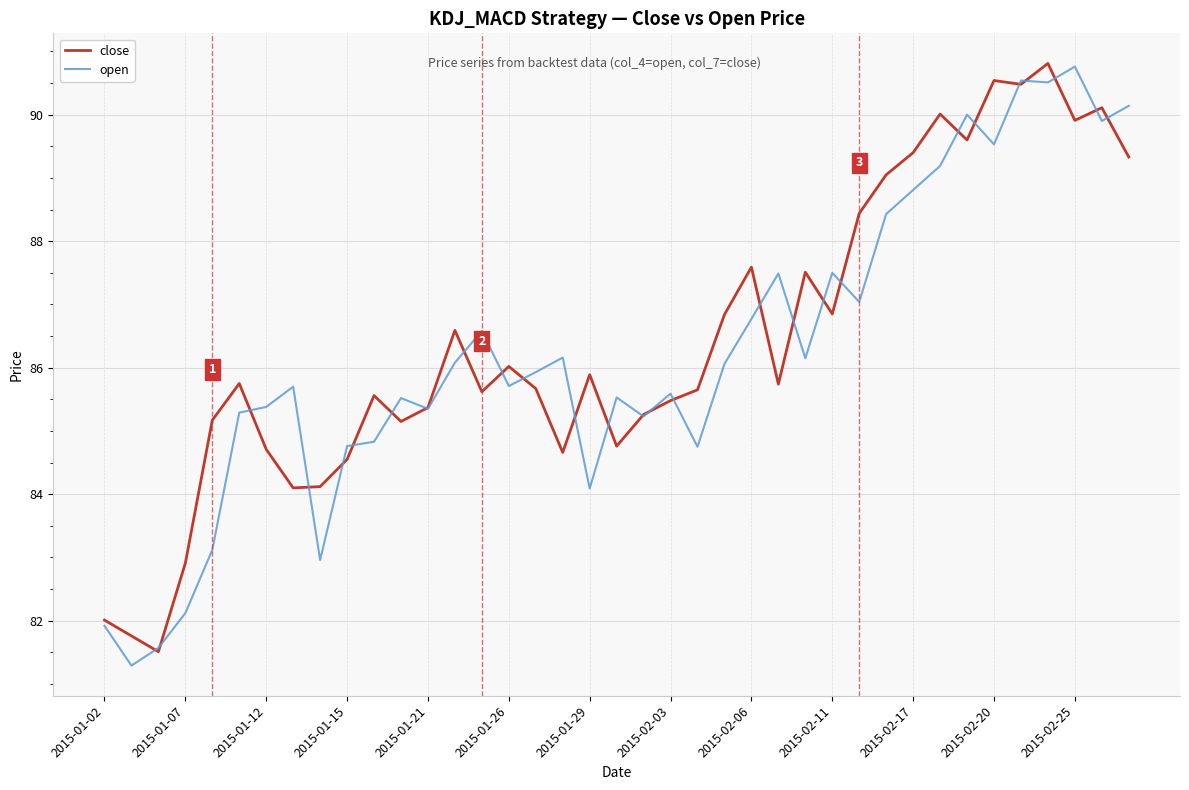

Which series ends up on top after the final intersection of close and open?

open